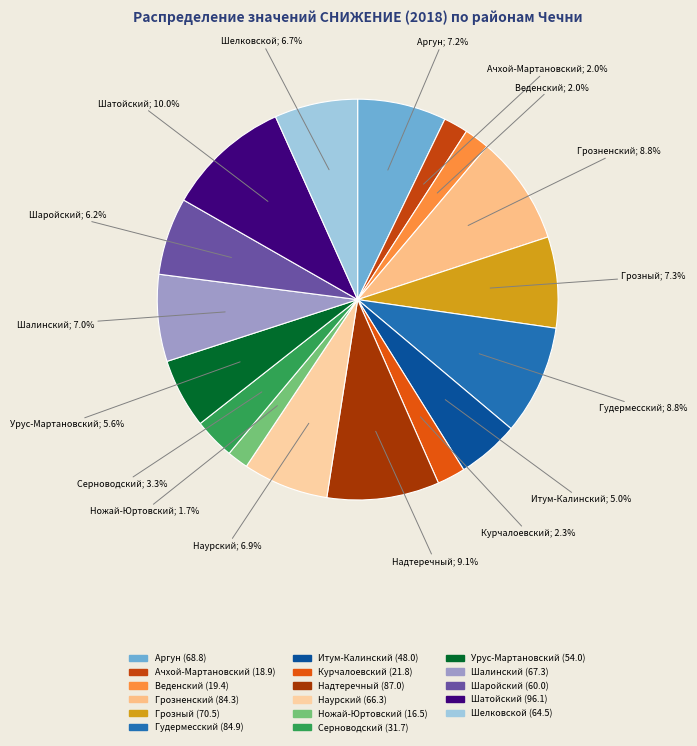

Which has a higher value, Веденский or Грозный?

Грозный